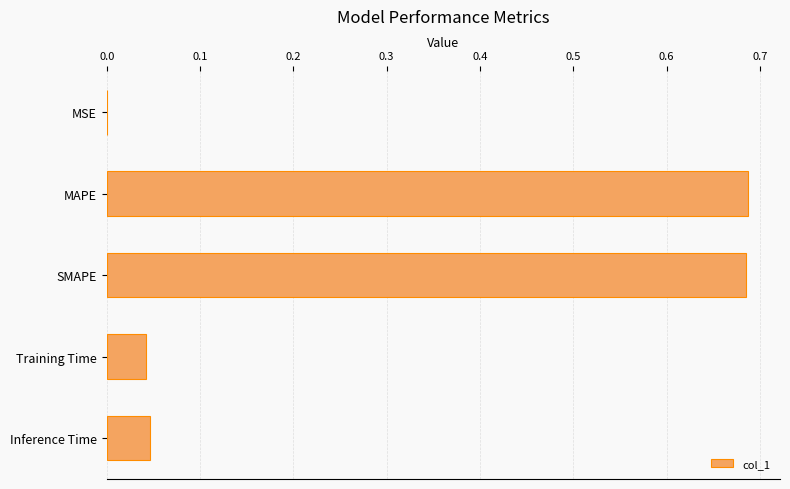

The value at MAPE is 1.1. True or false?

False